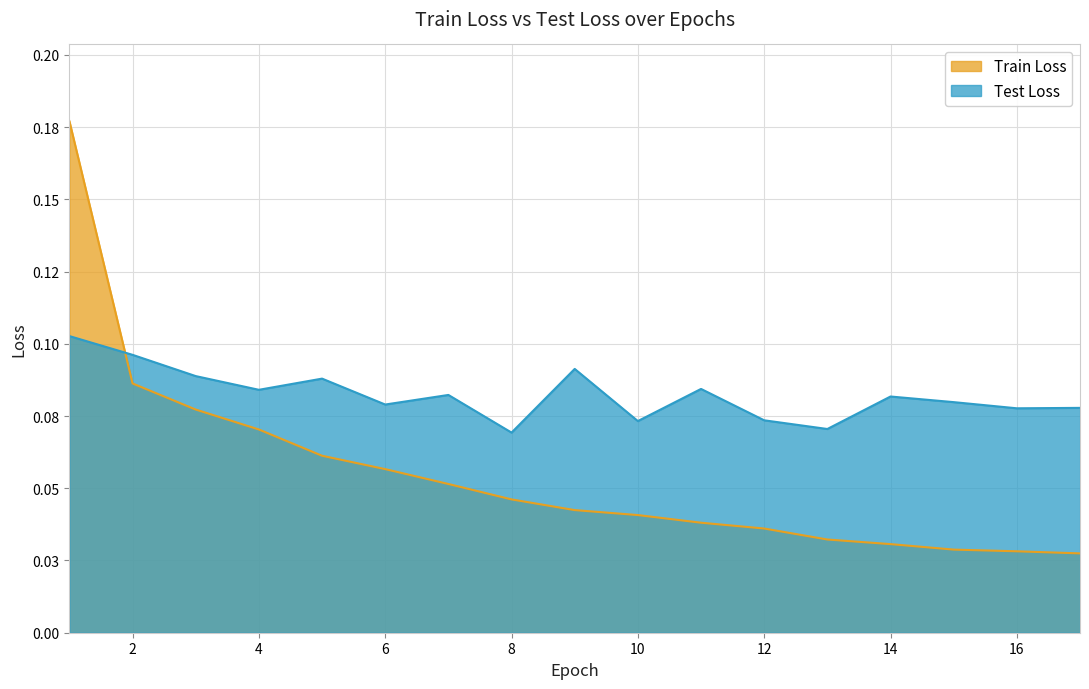

Which series changed the most between 3 and 15?

Train Loss